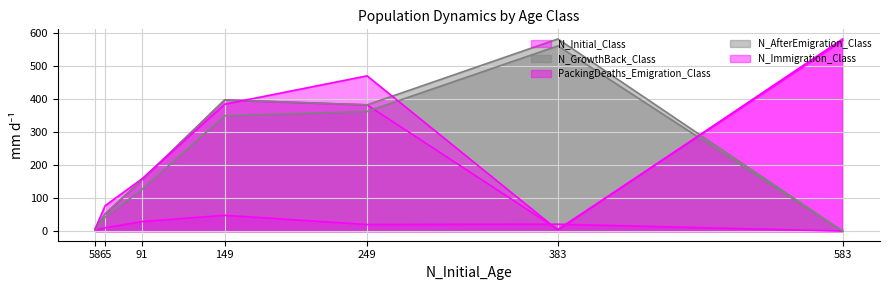

List the series in order of their peak value, highest first.

N_GrowthBack_Class, N_Immigration_Class, N_Initial_Class, N_AfterEmigration_Class, PackingDeaths_Emigration_Class